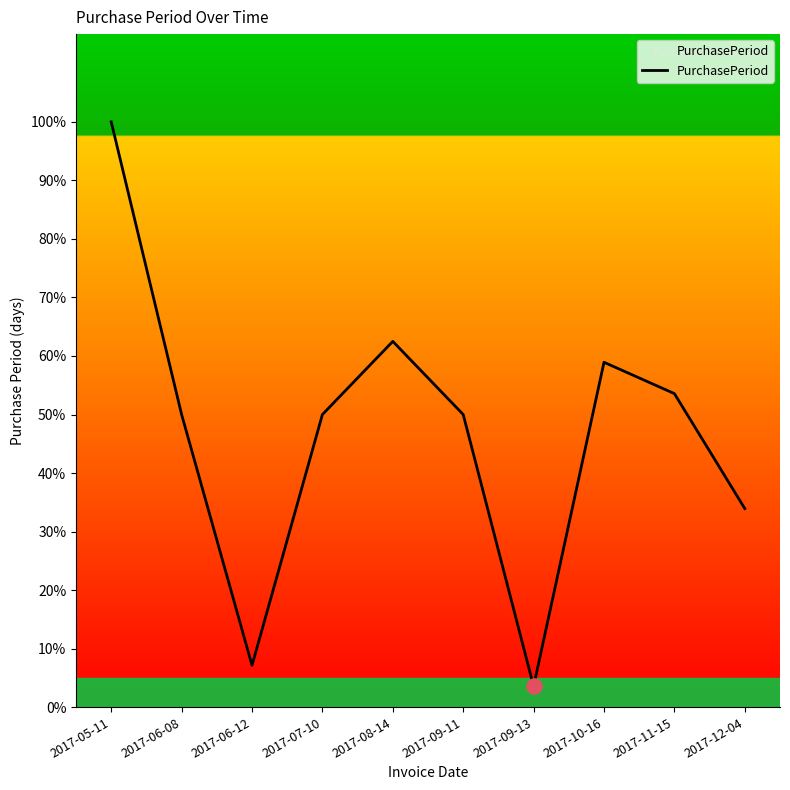

Is this an area chart (filled region under the line)?

Yes